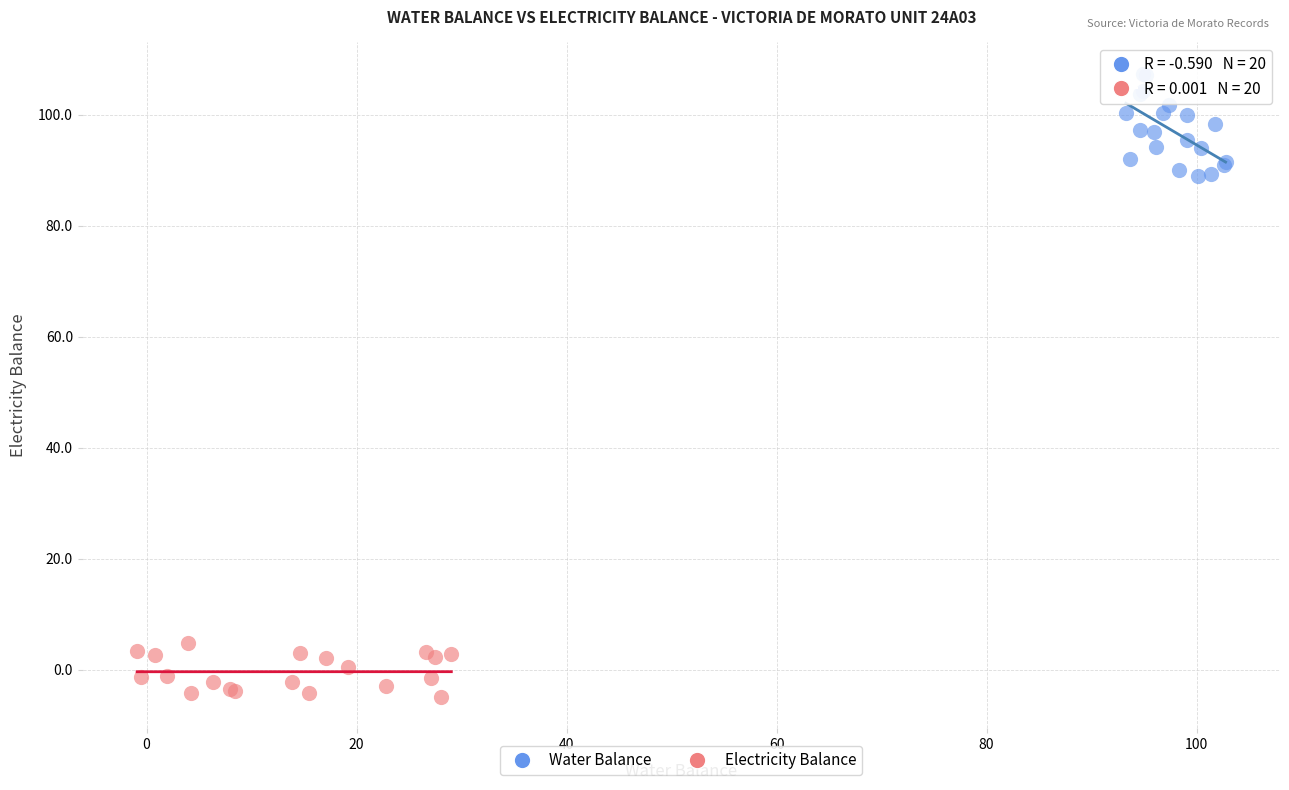

Which series contains the highest Y value?

Water Balance